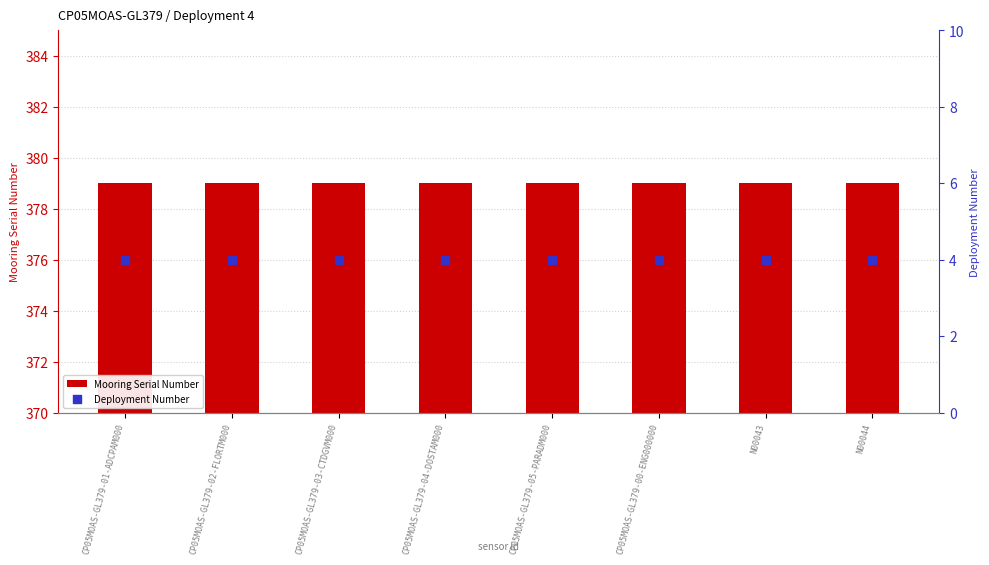

What are all the series names shown in the legend?

Mooring Serial Number, Deployment Number